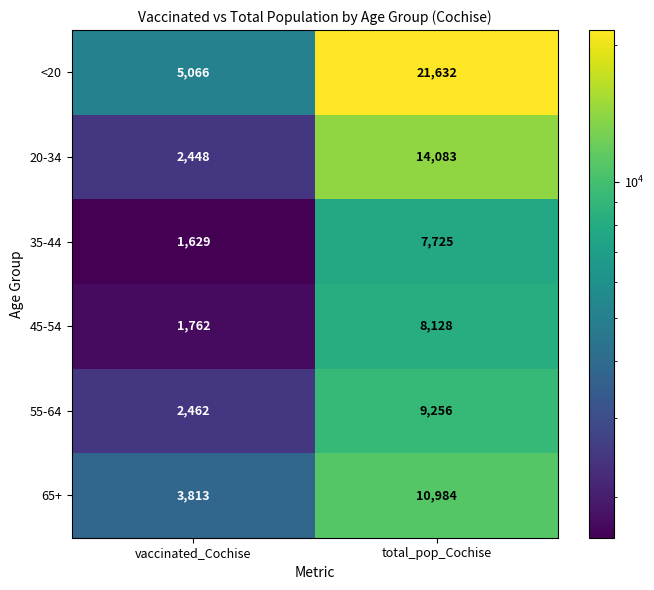

What is the difference between the highest and lowest values at total_pop_Cochise?

13907